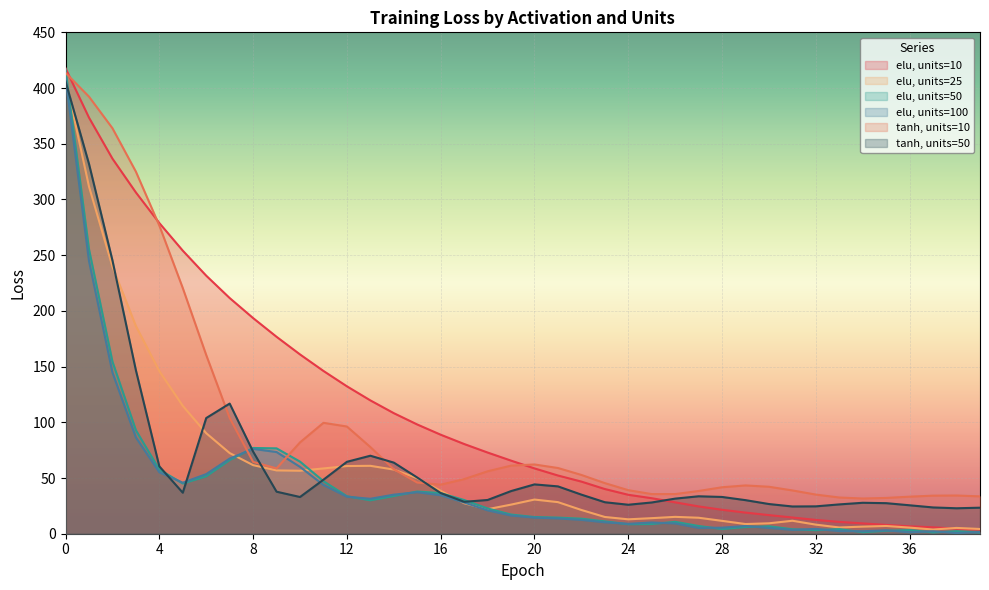

List the series in order of their peak value, highest first.

elu, units=10, elu, units=50, tanh, units=10, elu, units=100, elu, units=25, tanh, units=50